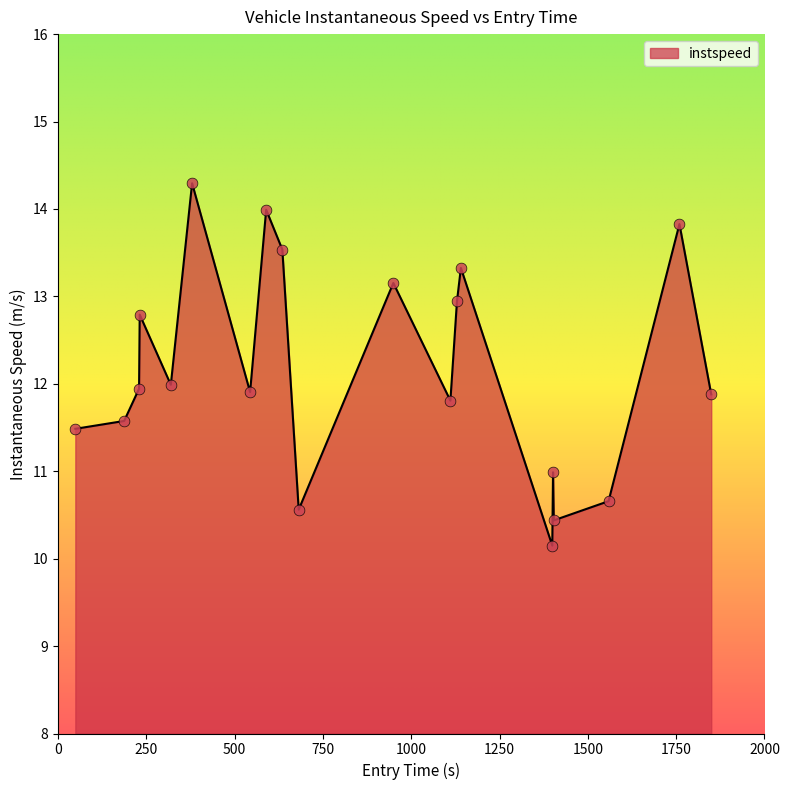

What is the minimum value shown in the chart?

10.1